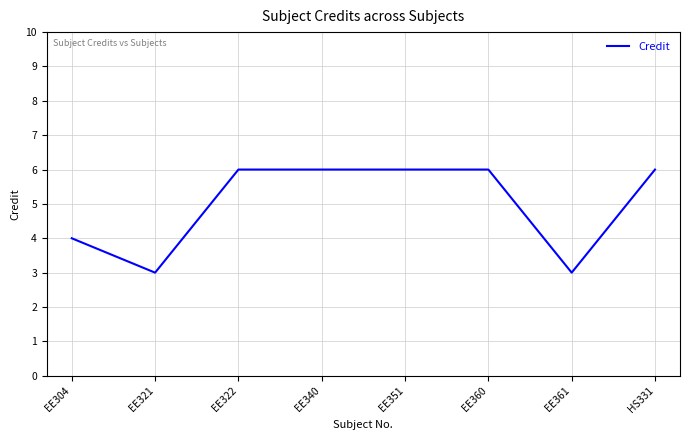

What position from the right is EE340?

5